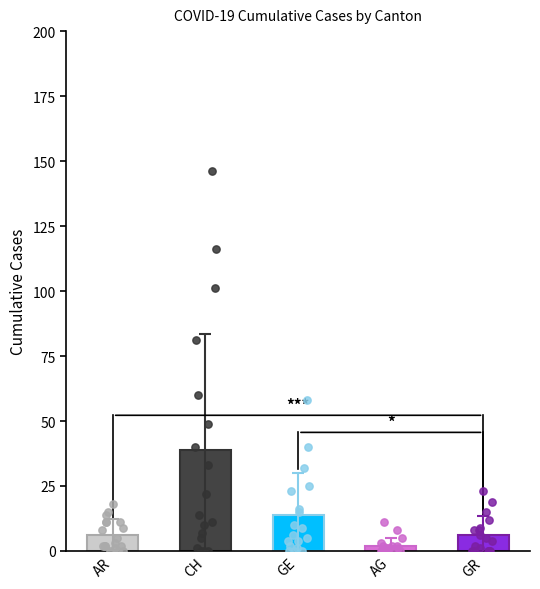

Which series reaches the maximum Y coordinate?

CH